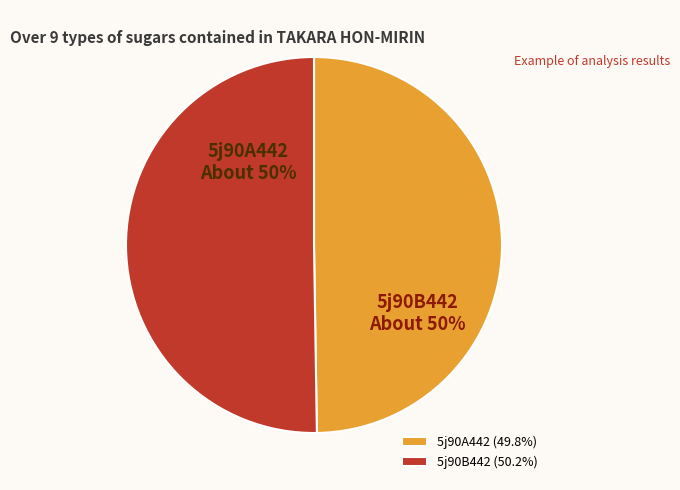

The 5j90B442 slice represents 50% of the pie. True or false?

True